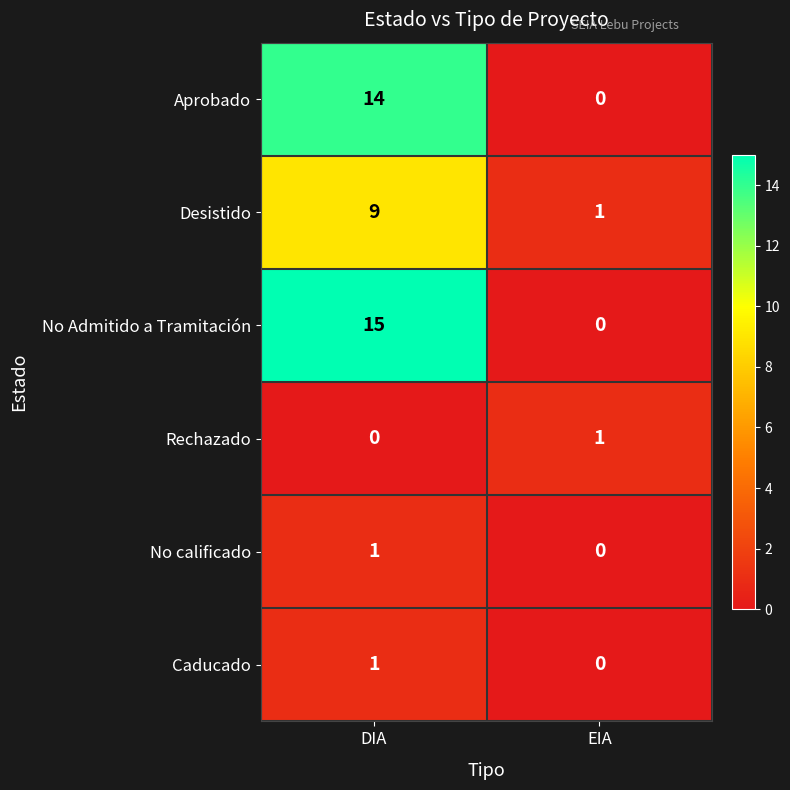

What is the sum of all No Admitido a Tramitación values?

15